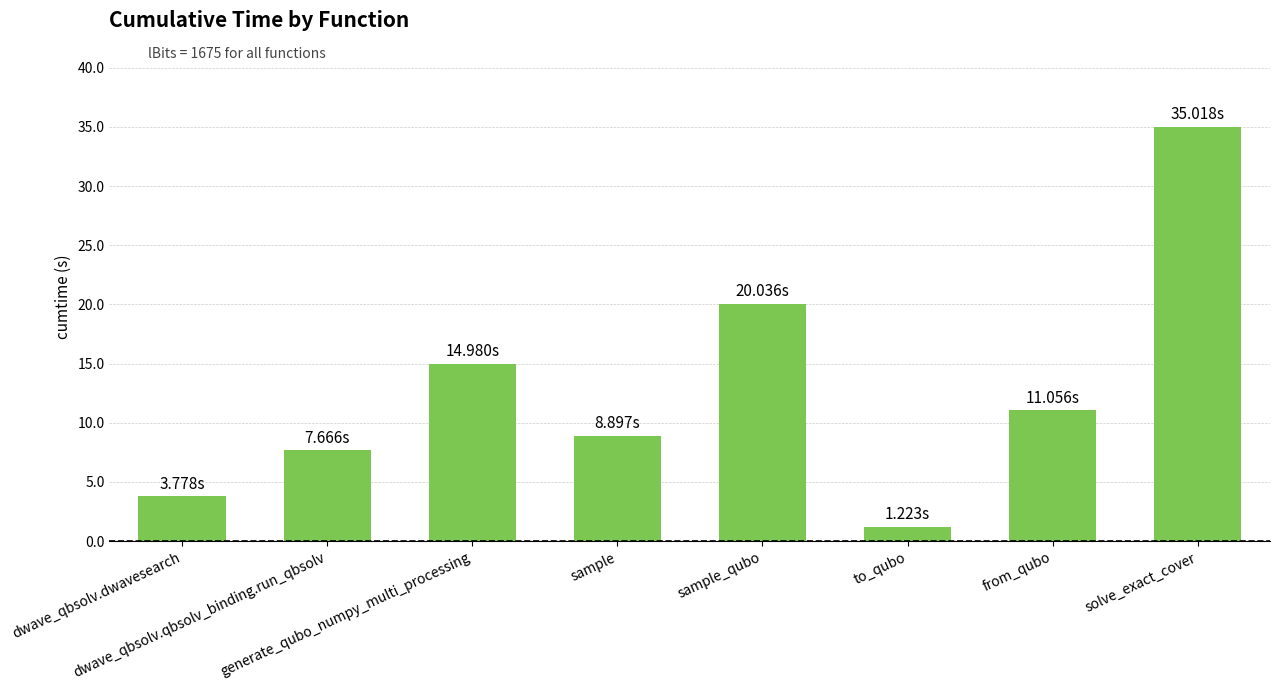

How many bars are there in total?

8